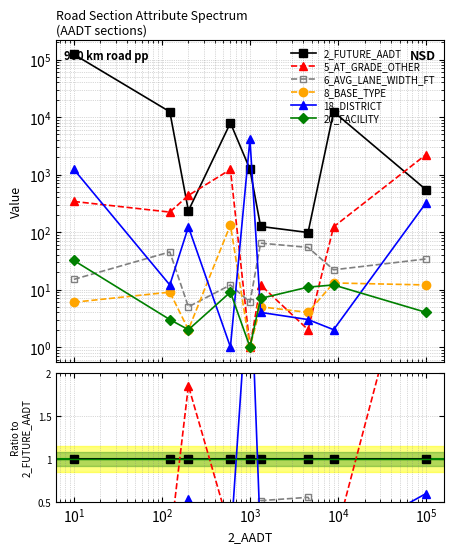

True or false: 8_BASE_TYPE and 20_FACILITY cross at least once.

True